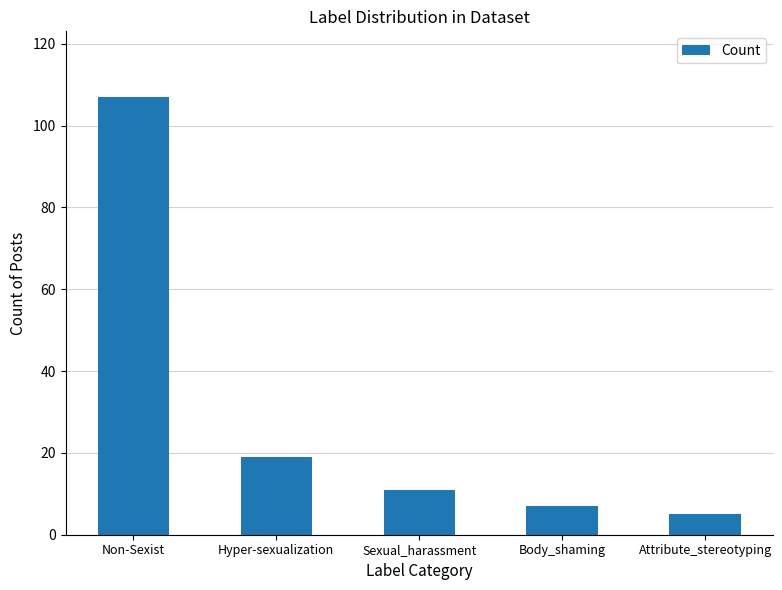

Rank the categories by value from highest to lowest.

Non-Sexist, Hyper-sexualization, Sexual_harassment, Body_shaming, Attribute_stereotyping